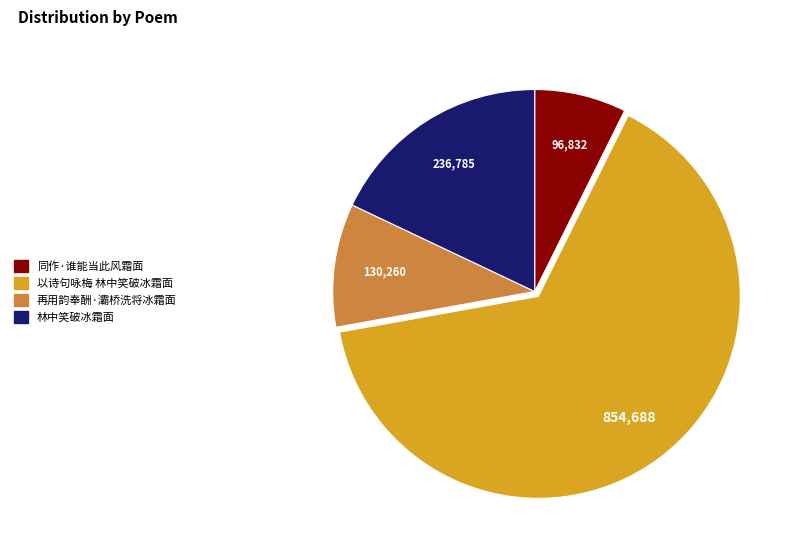

Is 以诗句咏梅 林中笑破冰霜面 the majority of the pie?

Yes